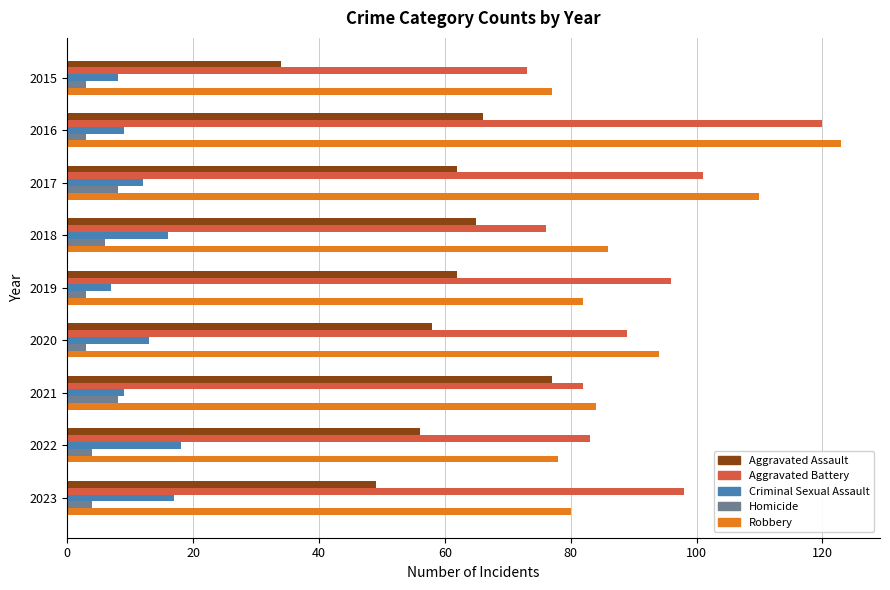

What is the difference between the second highest and second lowest values in the Aggravated Battery series?

25